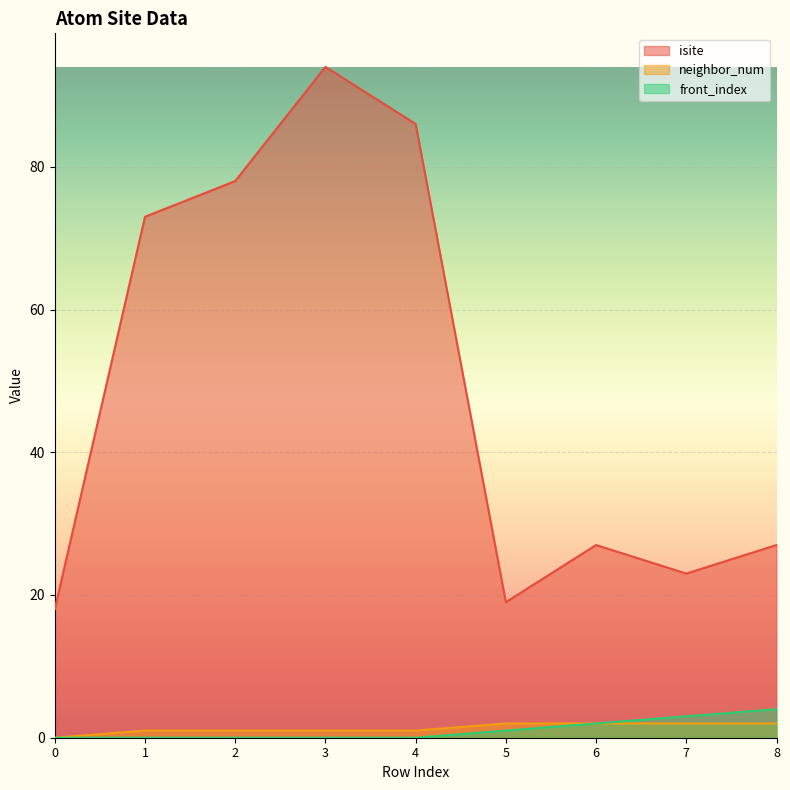

What is the highest value of the front_index series?

4